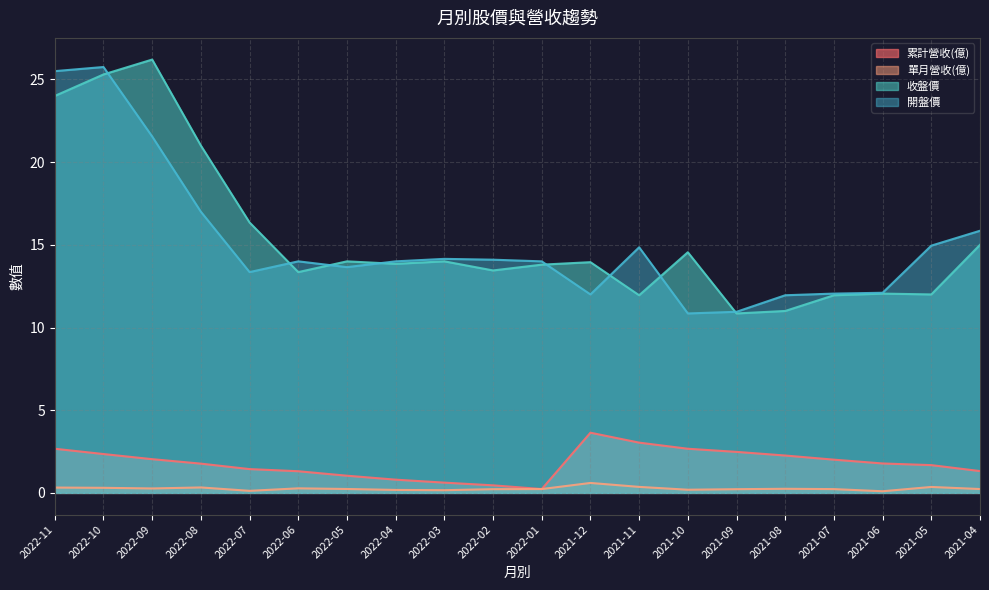

True or false: 累計營收(億) and 單月營收(億) cross at least once.

False